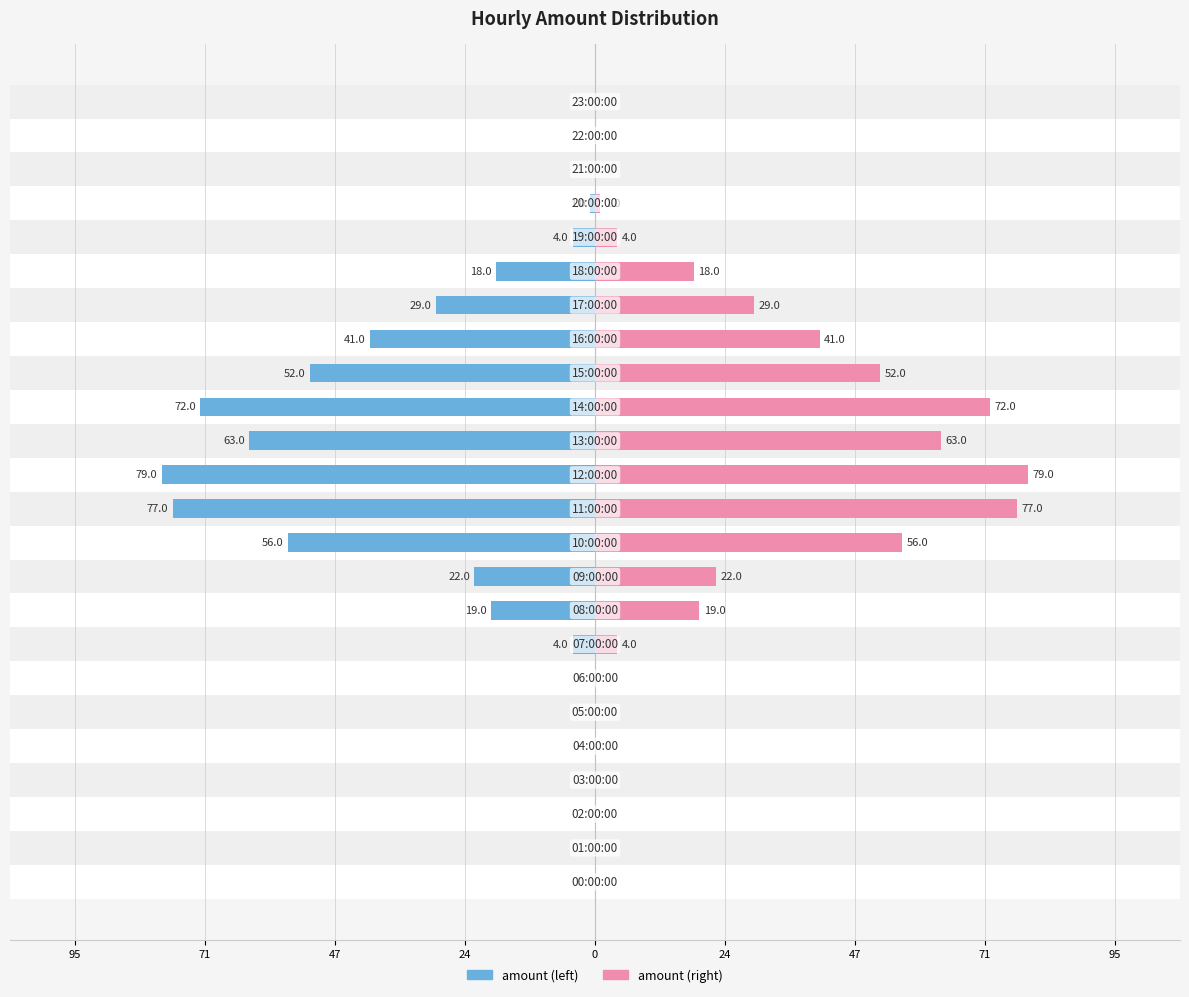

What is the label of the 15th bar from the left?

14